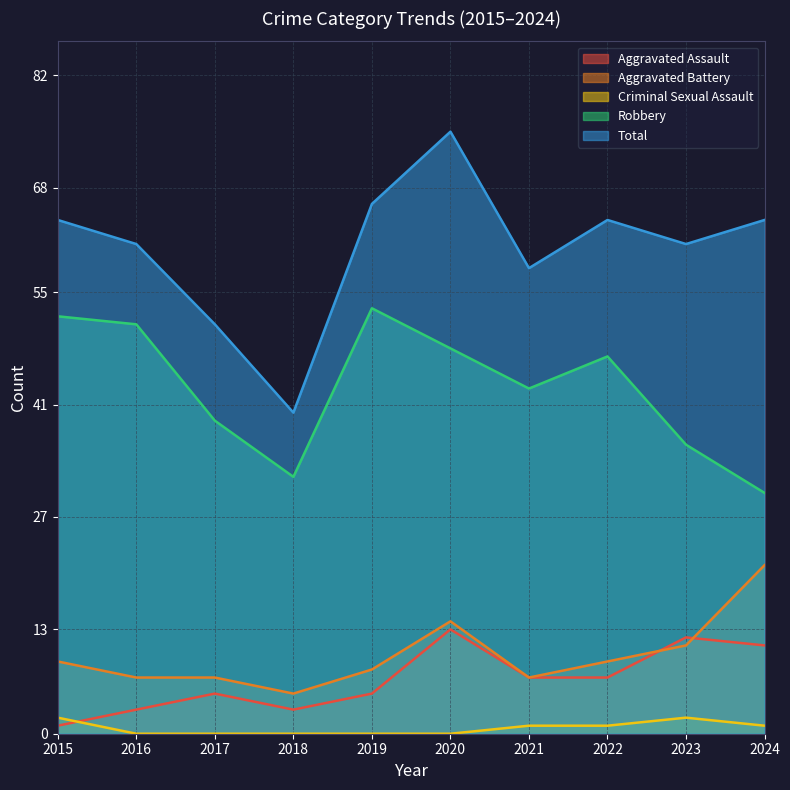

At 2016, list the series in order from smallest to largest.

Criminal Sexual Assault, Aggravated Assault, Aggravated Battery, Robbery, Total